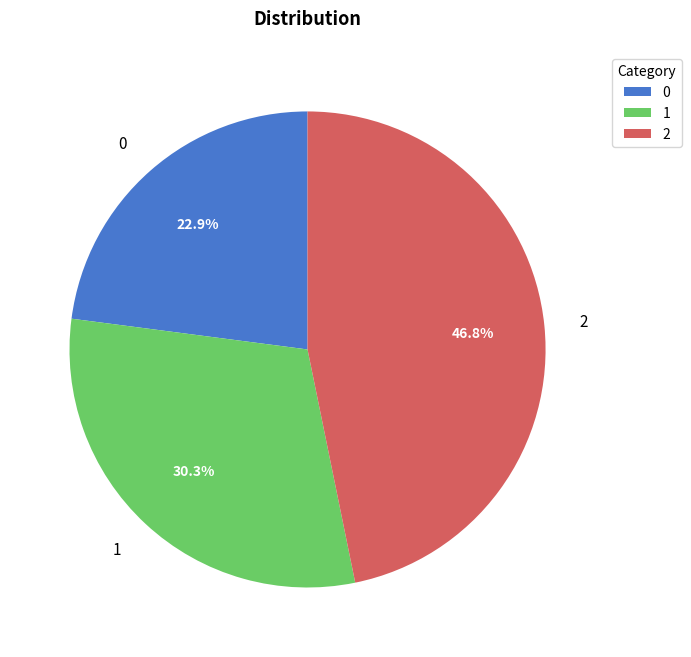

What is the largest slice in the pie chart?

2